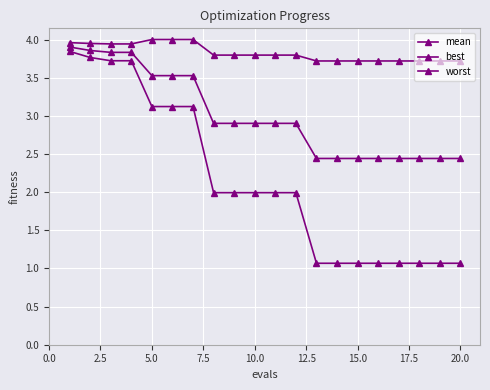

Where is mean nearest to the value 3?

17.5